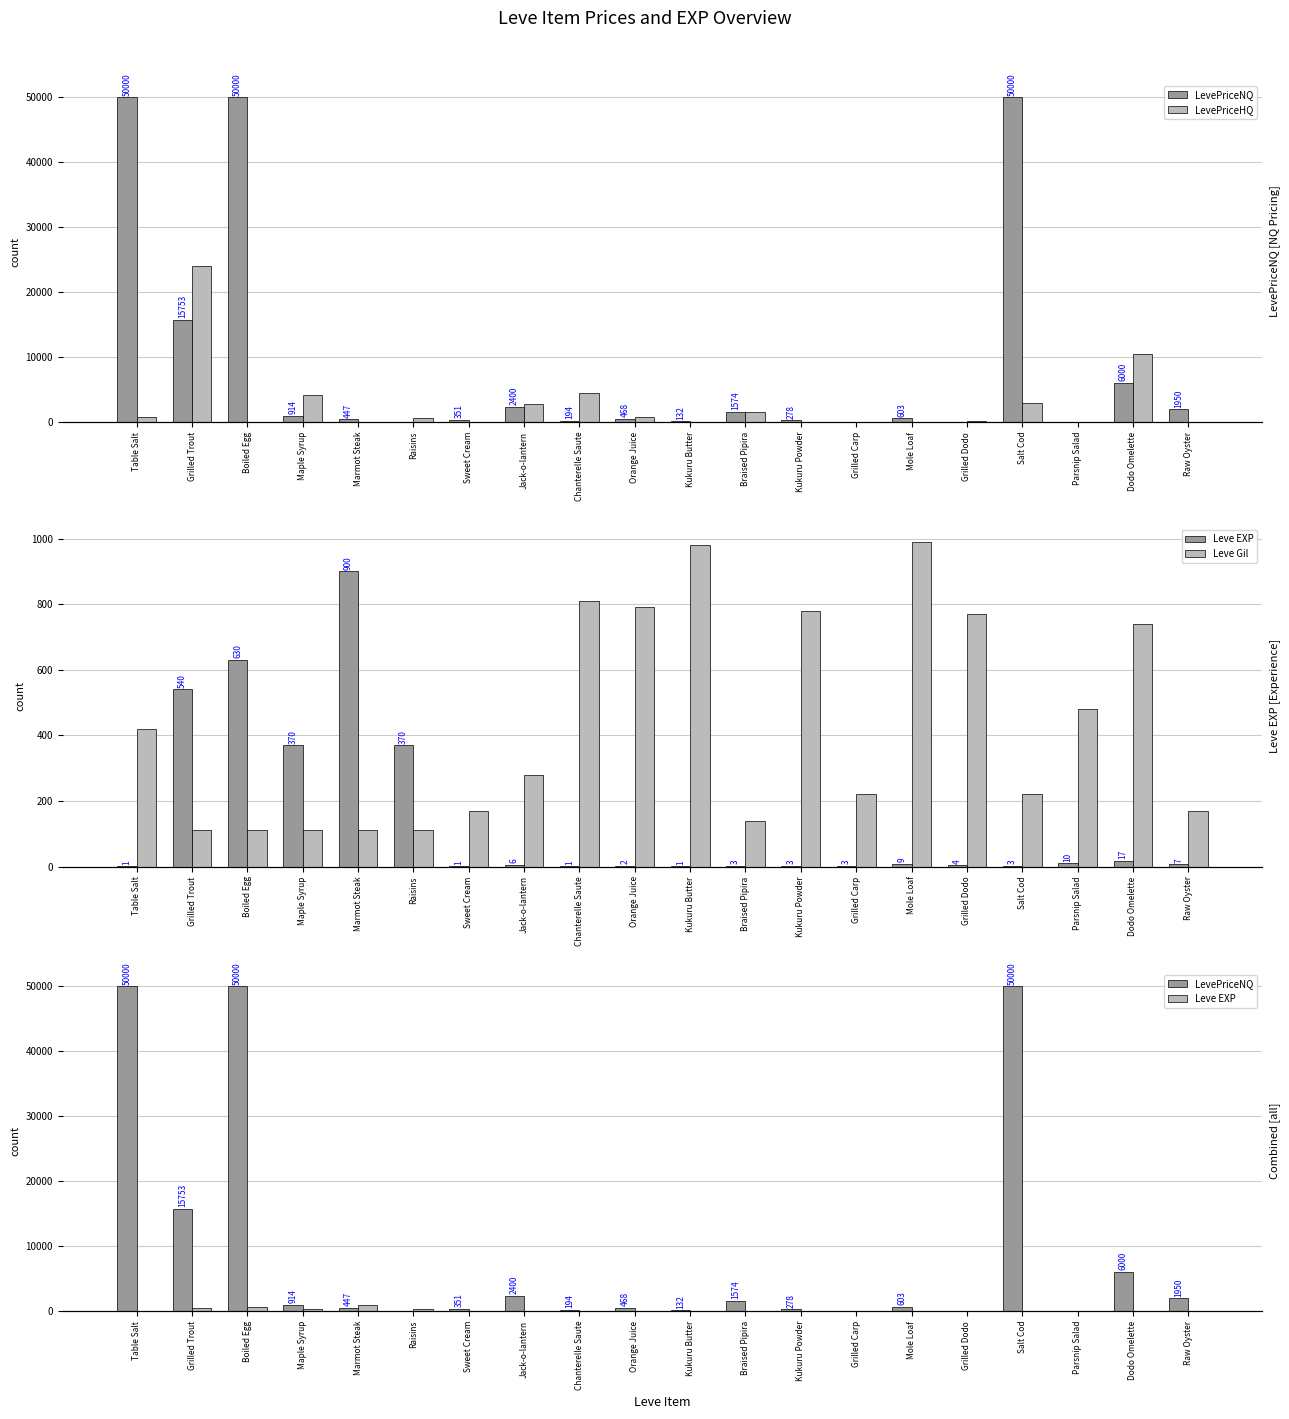

What is the difference between the maximum and minimum values in the Leve EXP series?

899.0